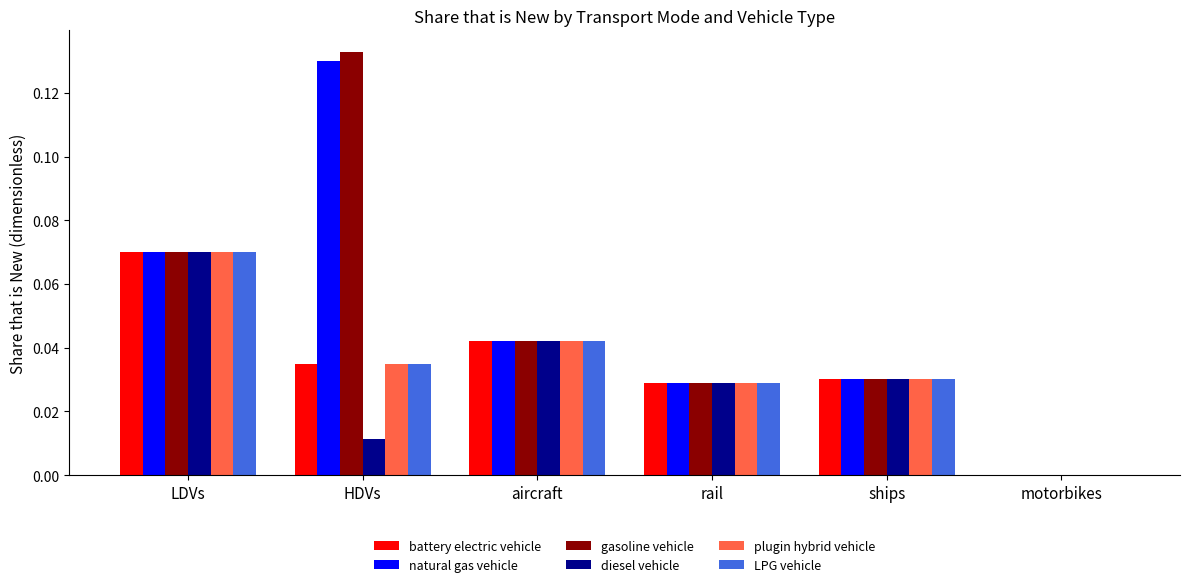

What is the sum of all LPG vehicle values?

0.2